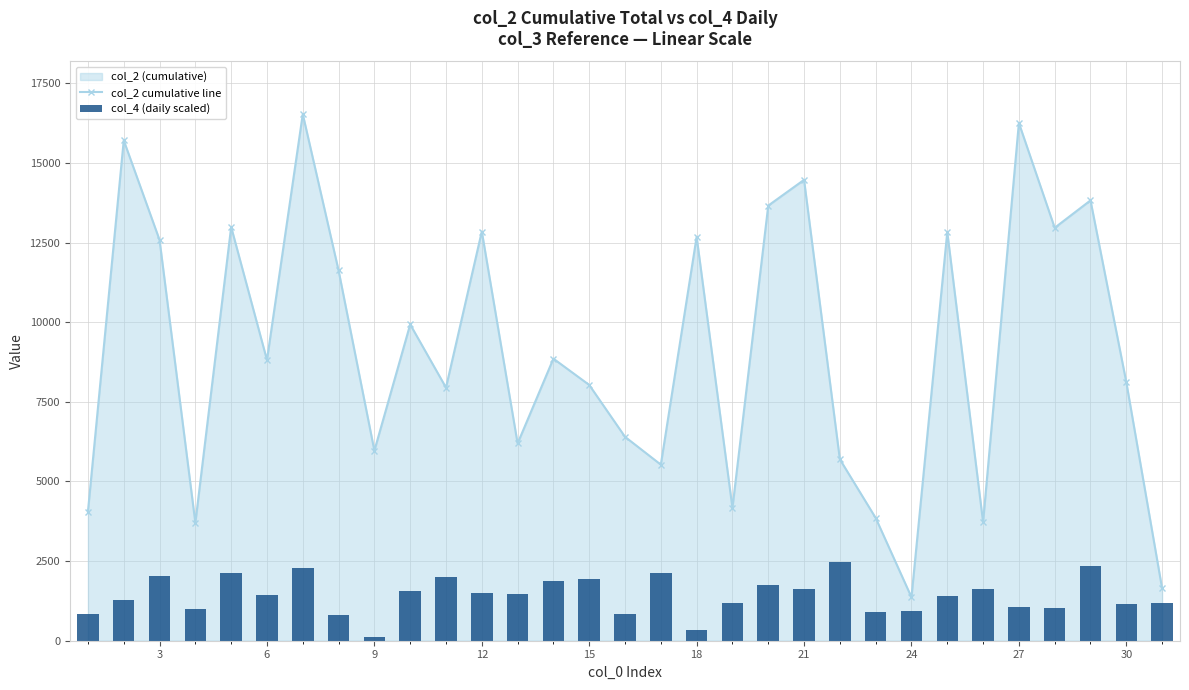

In col_2 cumulative line, how many points are lower than both neighbors (excluding endpoints)?

10